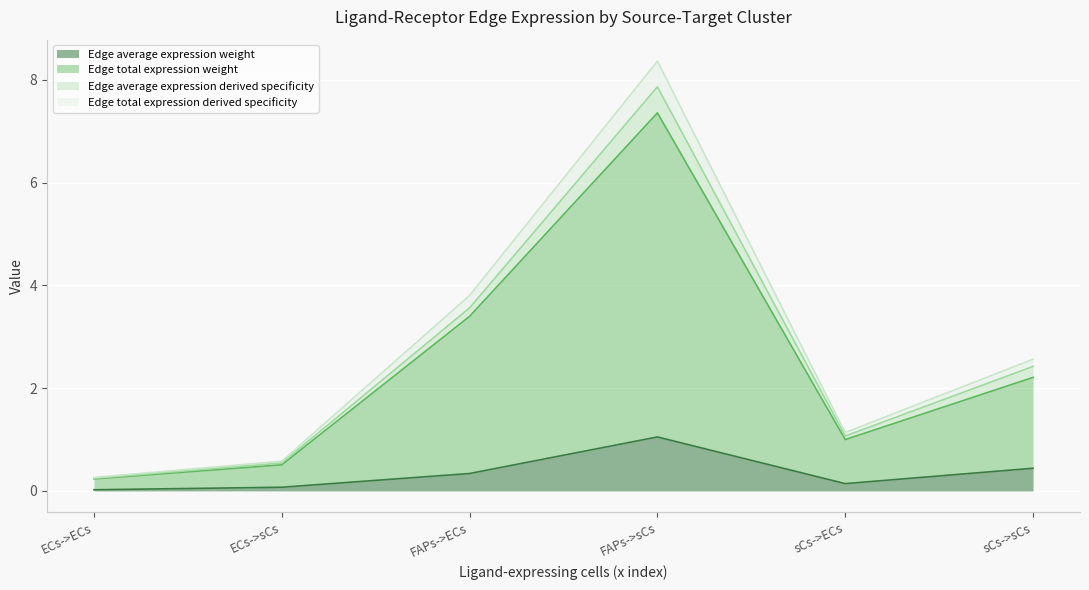

What is the label of the 3rd point from the left?

FAPs->ECs